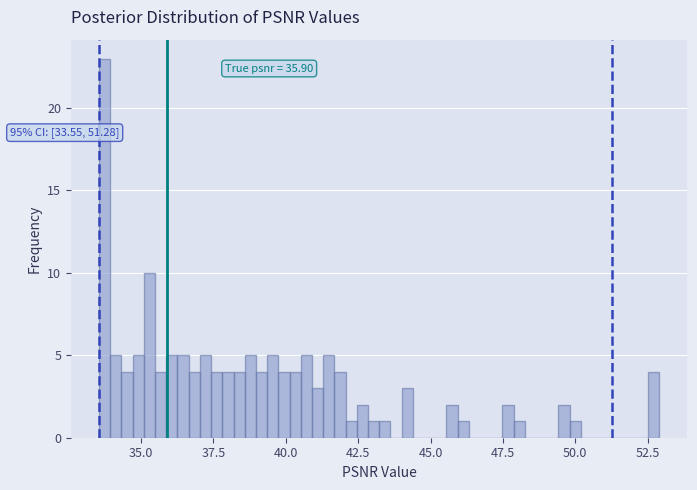

Read against the x-axis, roughly where is the centre of the tallest bar?

33.5